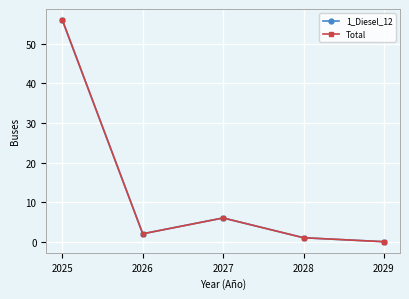

What is the average value of the 1_Diesel_12 series?

13